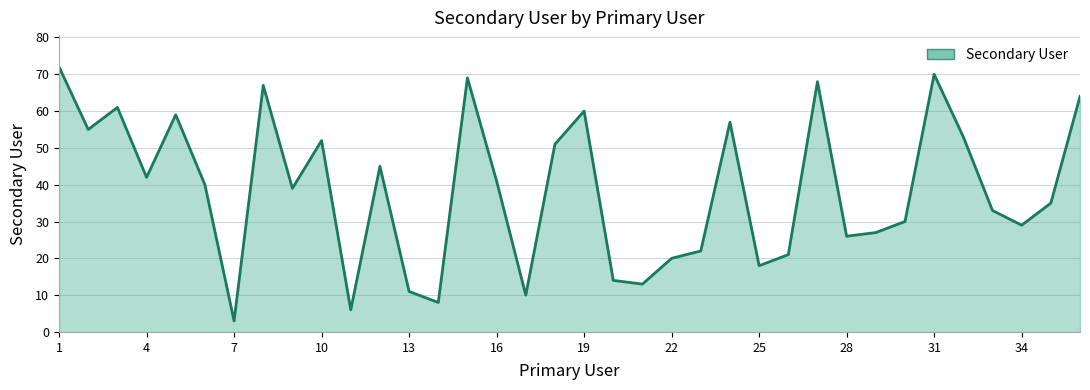

What is the greatest value displayed?

72